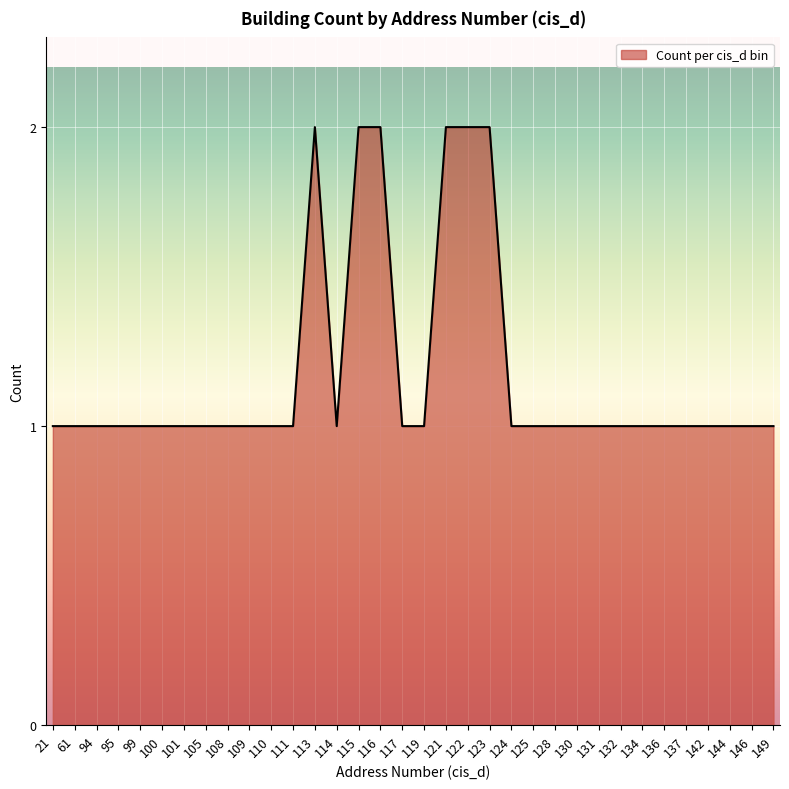

What is the difference between the maximum and minimum values?

1